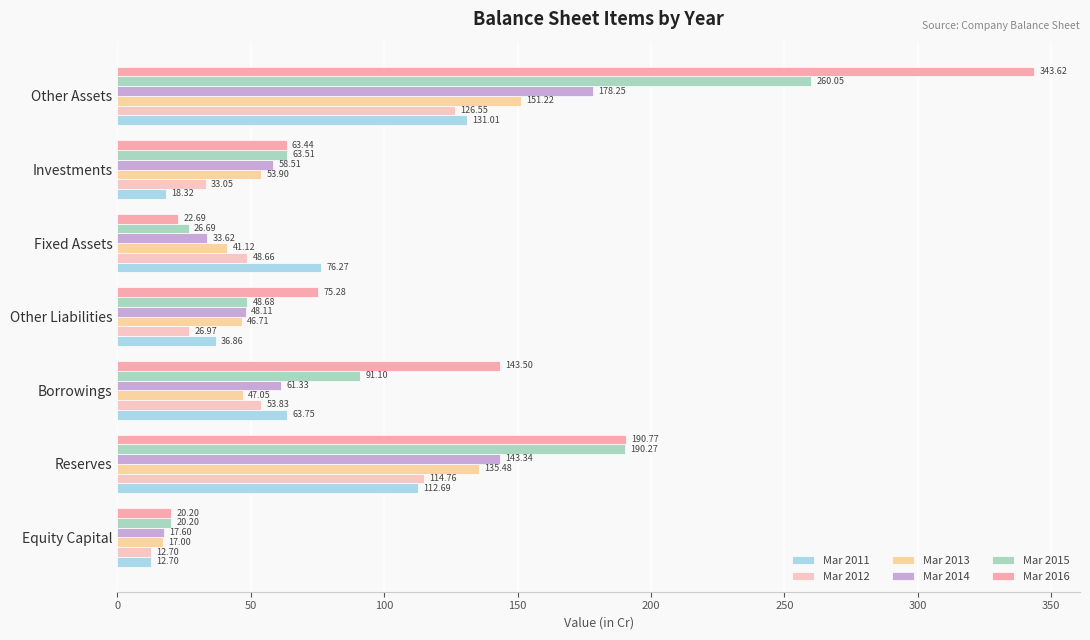

What is the lowest value of the Mar 2016 series?

20.2